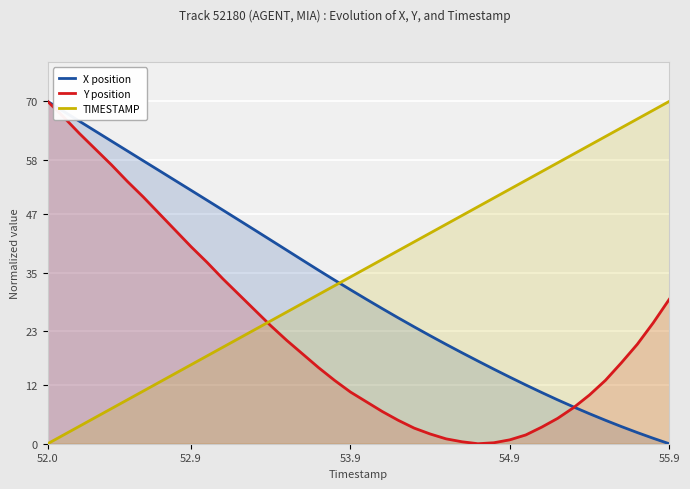

True or false: Y position and X position cross at least once.

True